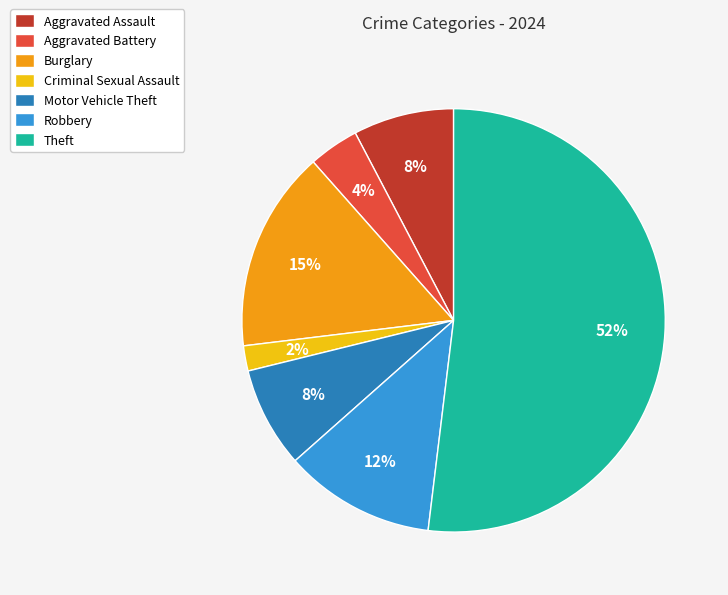

Which slice is the largest?

Theft